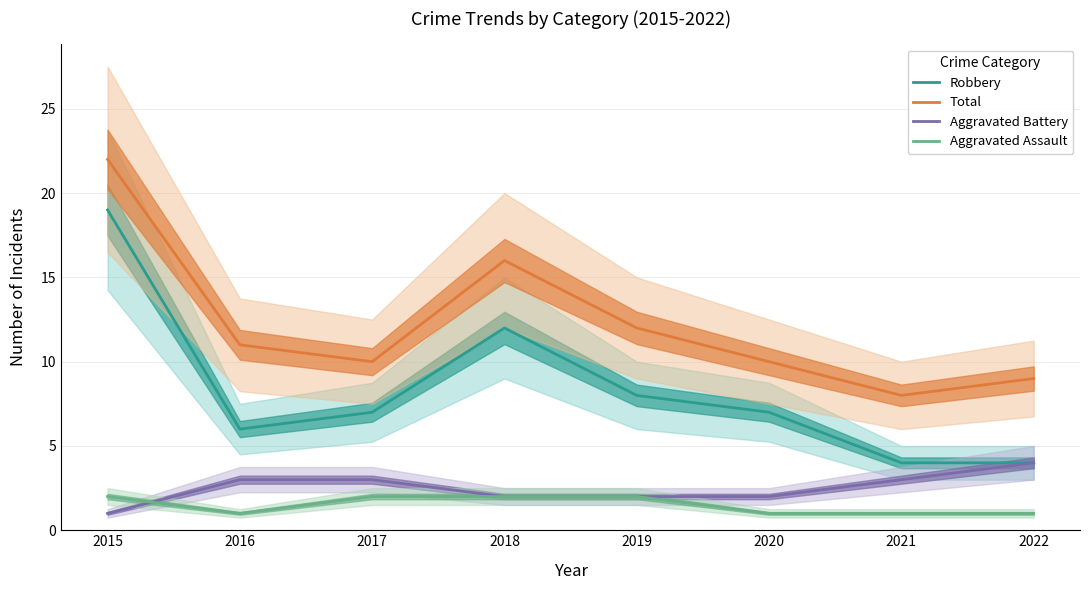

What is the maximum value shown in the chart?

22